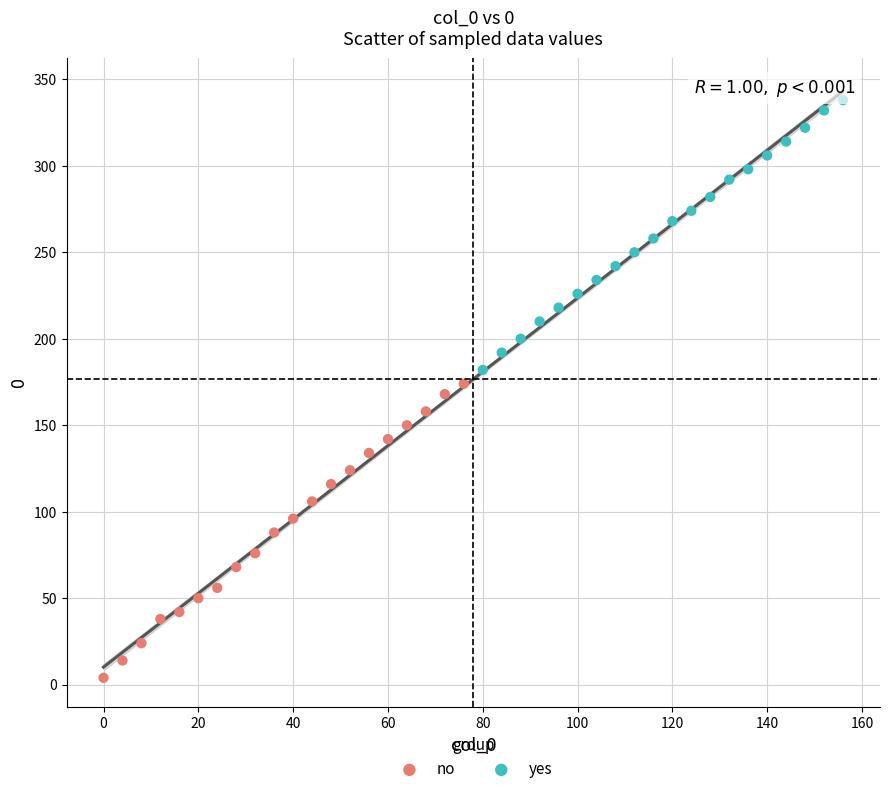

Which series has the widest spread of Y values?

no